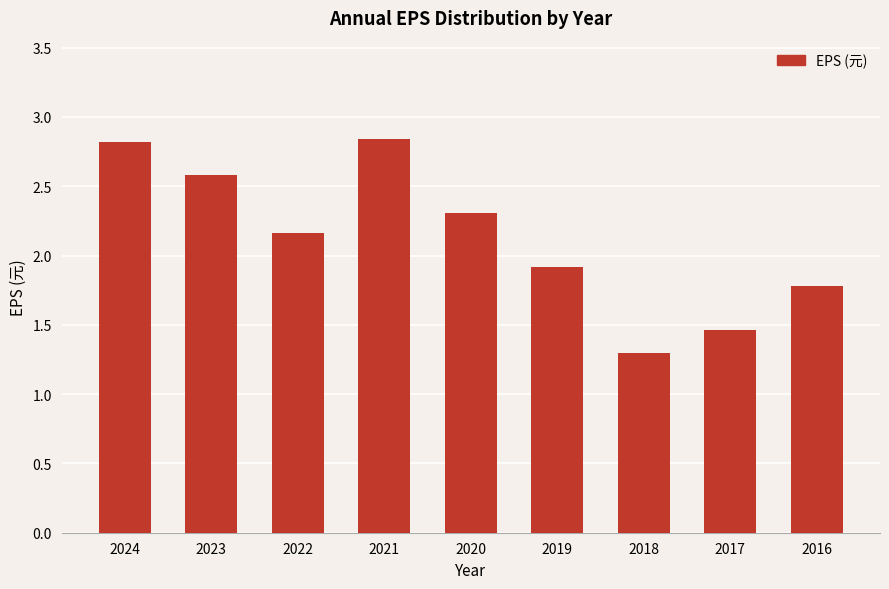

Between 2018 and 2017, which is larger?

2017